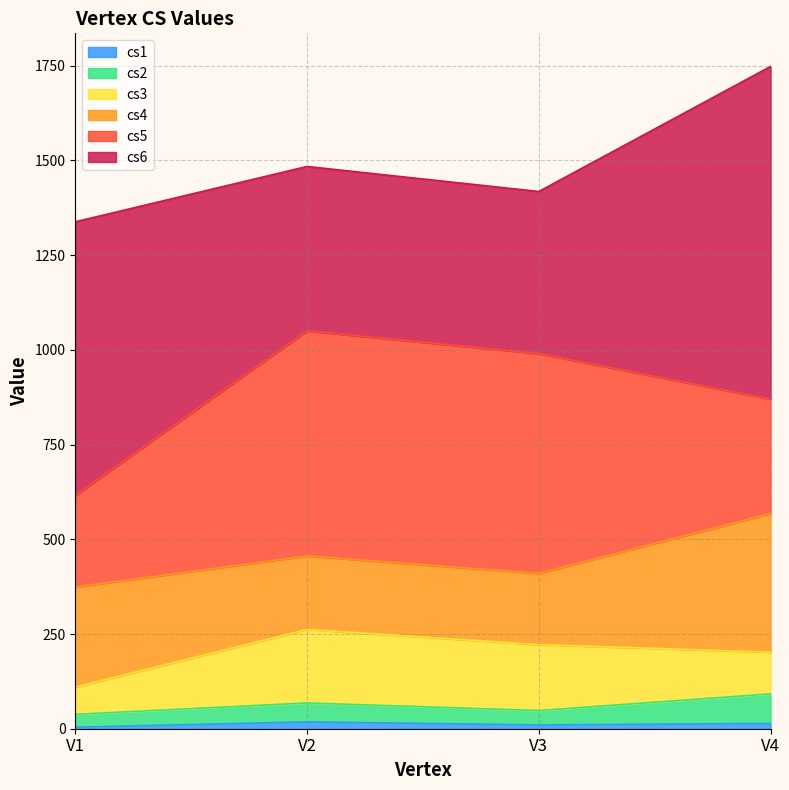

How many interior local peaks does the cs3 series have?

1